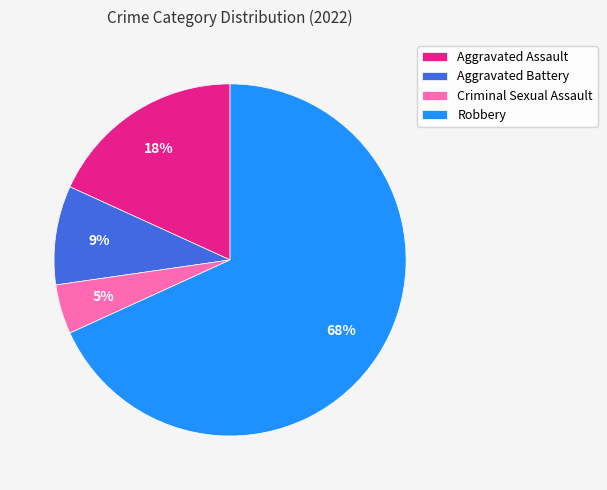

Is there a majority slice in this chart?

Yes